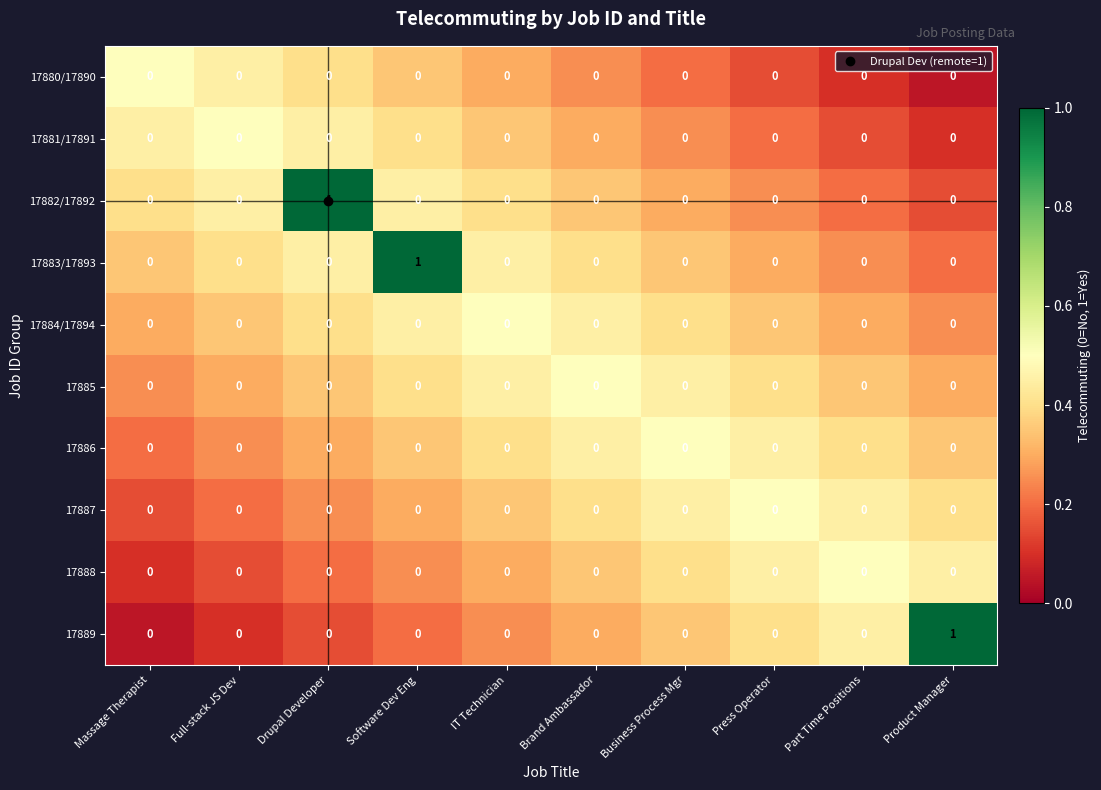

How many 17889 values are between 0 and 1?

10